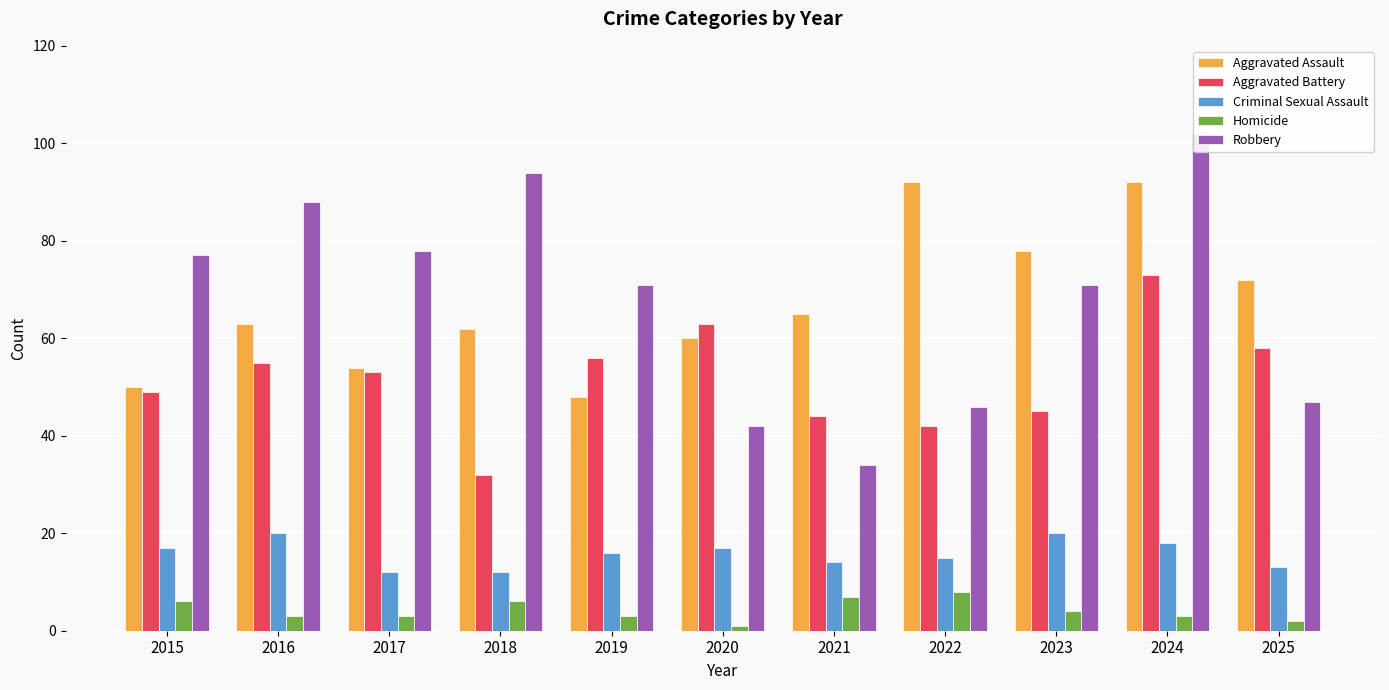

What is the approximate value of Aggravated Assault at 2021, to the nearest 10?

60